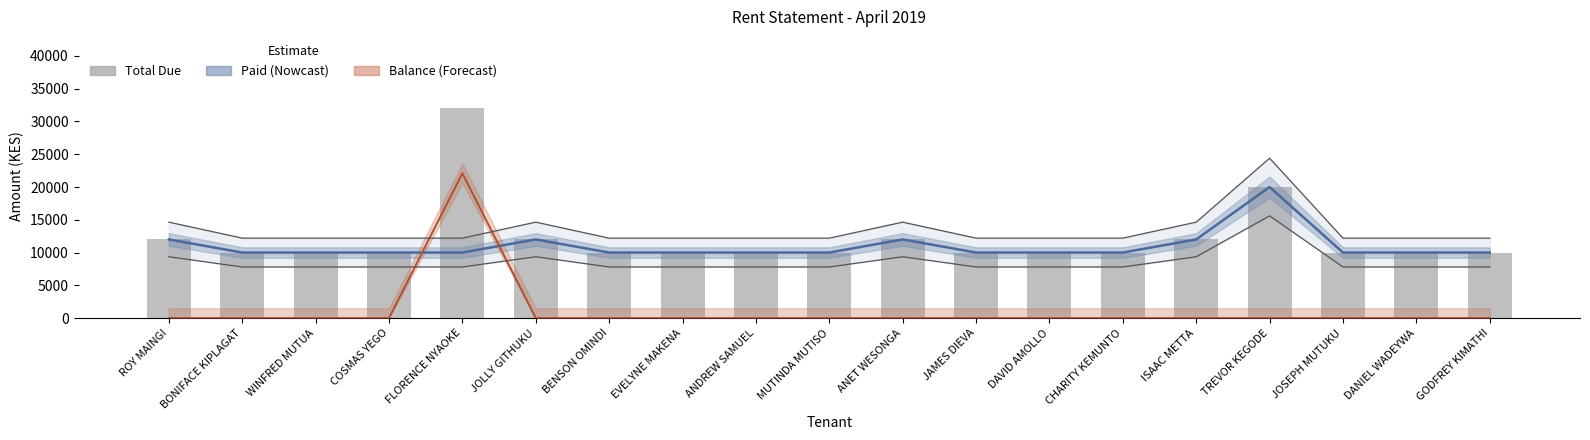

Reading right to left, extract all data points from this chart.

GODFREY KIMATHI=10000	DANIEL WADEYWA=10000	JOSEPH MUTUKU=10000	TREVOR KEGODE=20000	ISAAC METTA=12000	CHARITY KEMUNTO=10000	DAVID AMOLLO=10000	JAMES DIEVA=10000	ANET WESONGA=12000	MUTINDA MUTISO=10000	ANDREW SAMUEL=10000	EVELYNE MAKENA=10000	BENSON OMINDI=10000	JOLLY GITHUKU=12000	FLORENCE NYAOKE=32100	COSMAS YEGO=10000	WINFRED MUTUA=10000	BONIFACE KIPLAGAT=10000	ROY MAINGI=12000